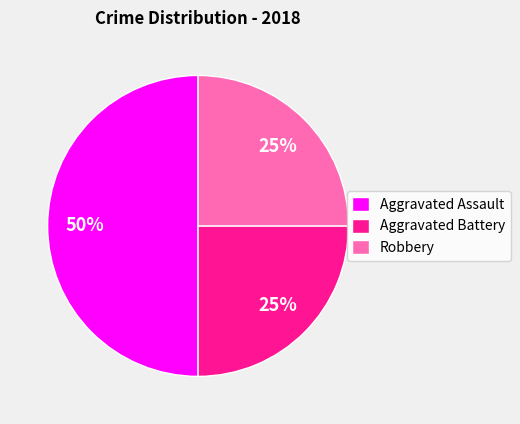

To the nearest percent, what is the average slice percentage?

33%